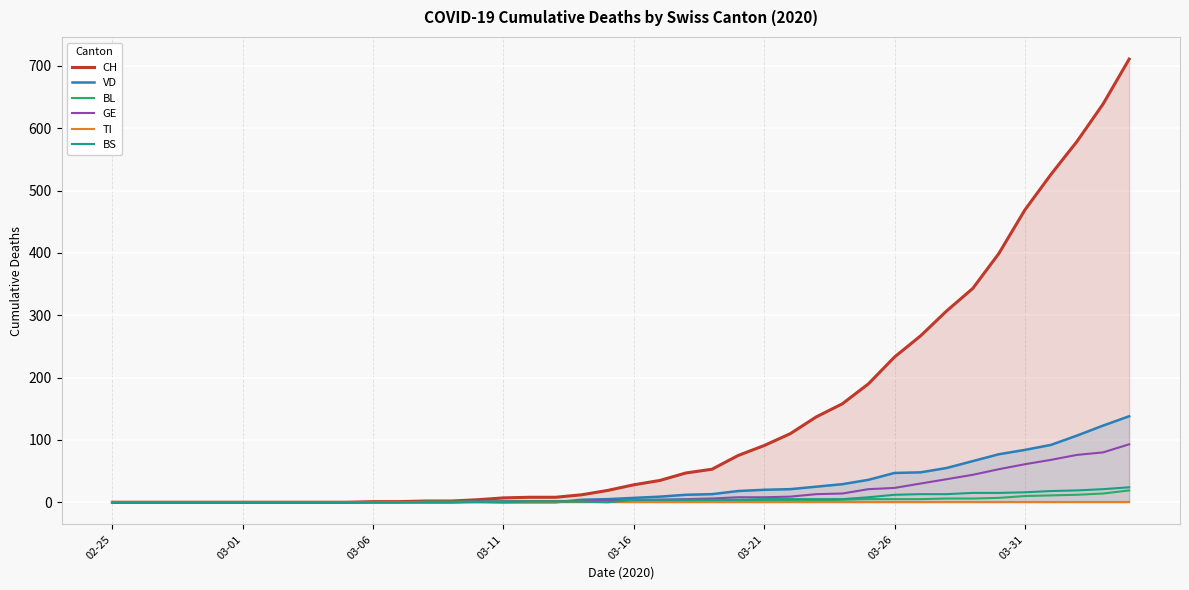

Is it true that GE equals 0 at 02-25?

True